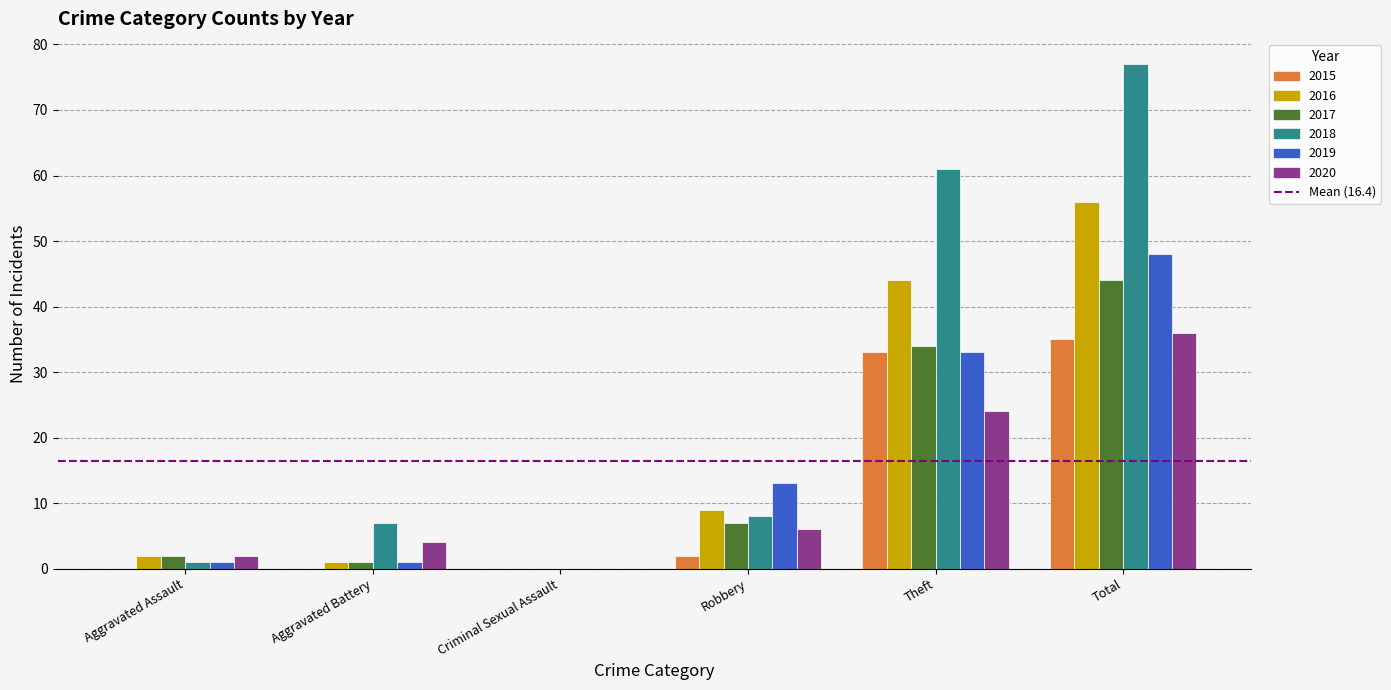

What is the sum of all 2017 values?

88